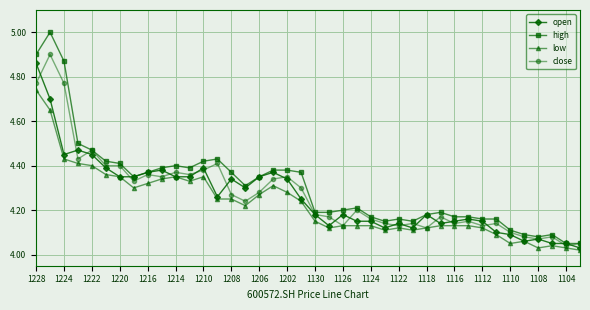

What is the maximum value shown in the chart?

5.0